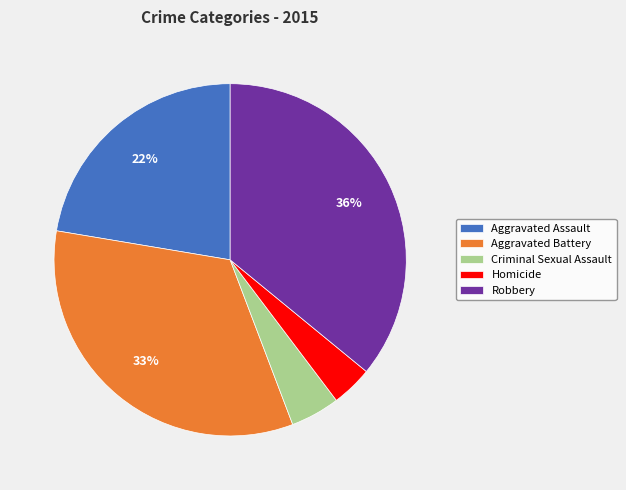

What is the largest slice in the pie chart?

Robbery